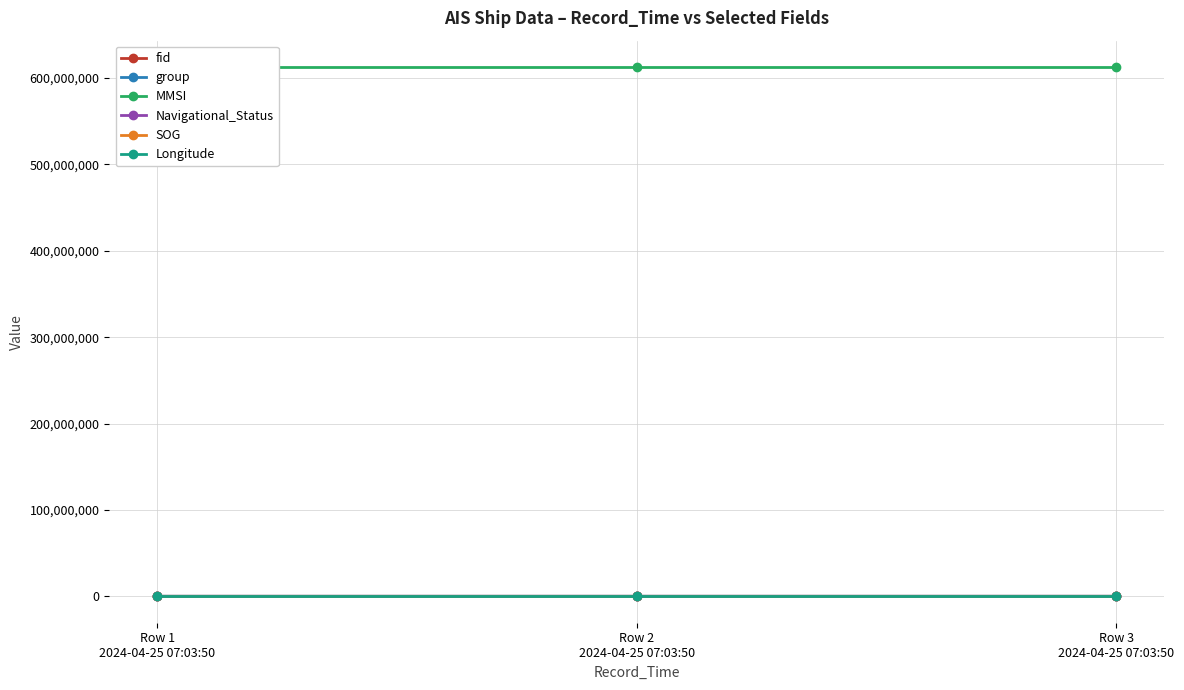

Which has a higher value, Row 3
2024-04-25 07:03:50 or Row 1
2024-04-25 07:03:50?

Row 3
2024-04-25 07:03:50